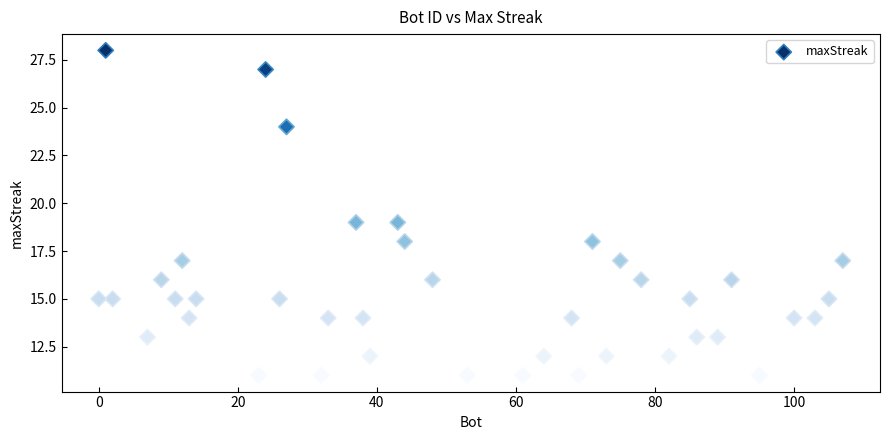

What is the range of Y values (max minus min)?

17